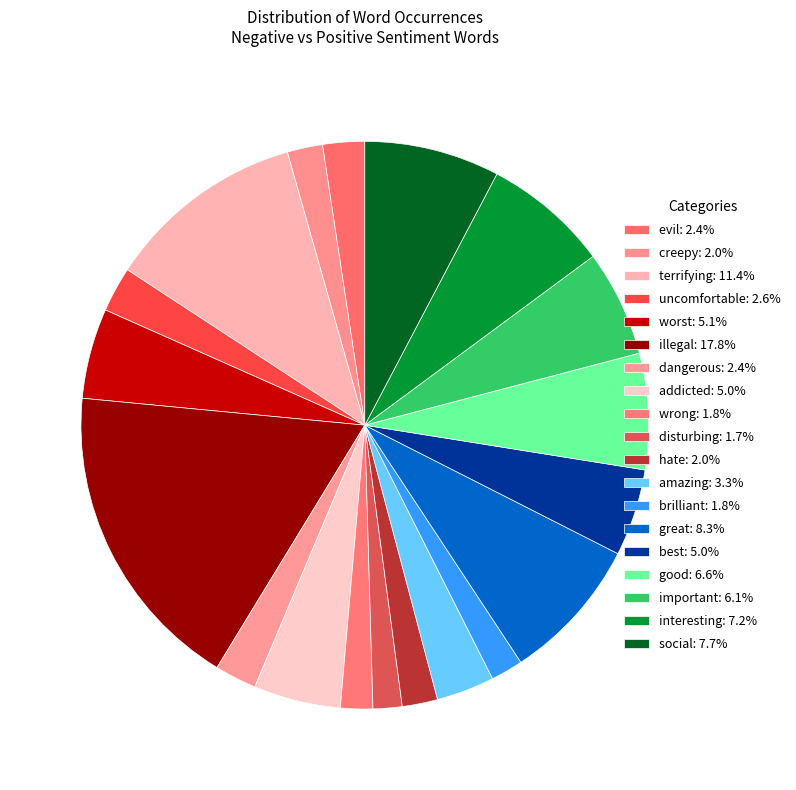

How many segments does this pie chart have?

19